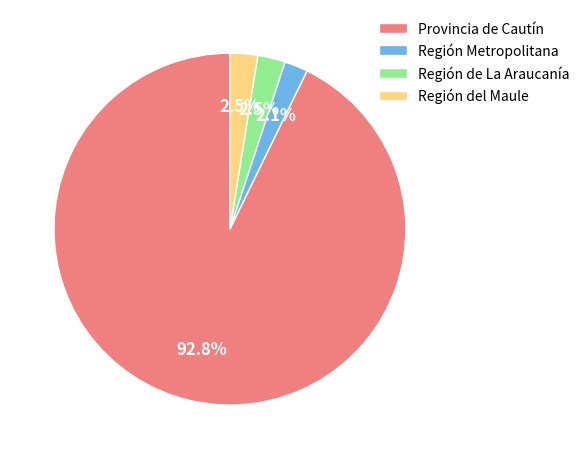

Is there a majority slice in this chart?

Yes